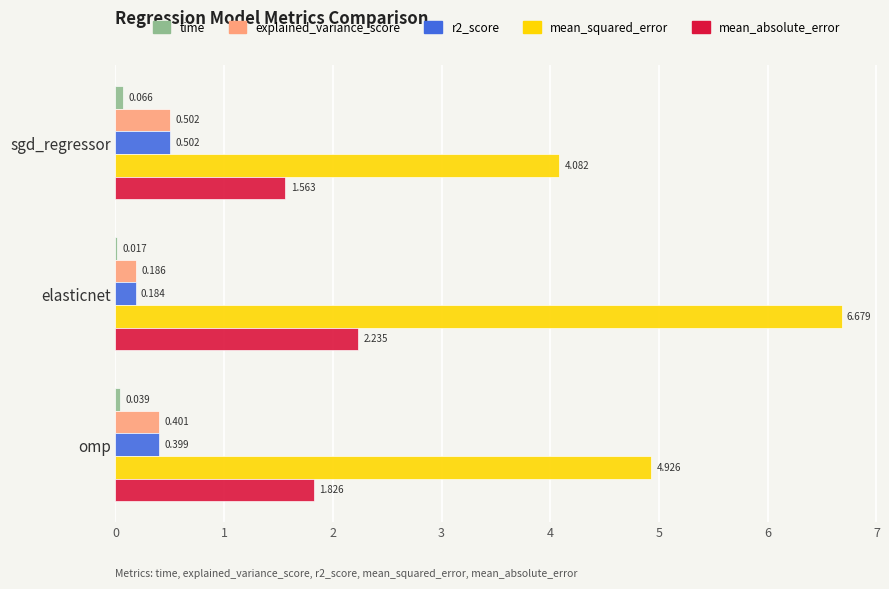

Which series has the largest total across all categories?

mean_squared_error